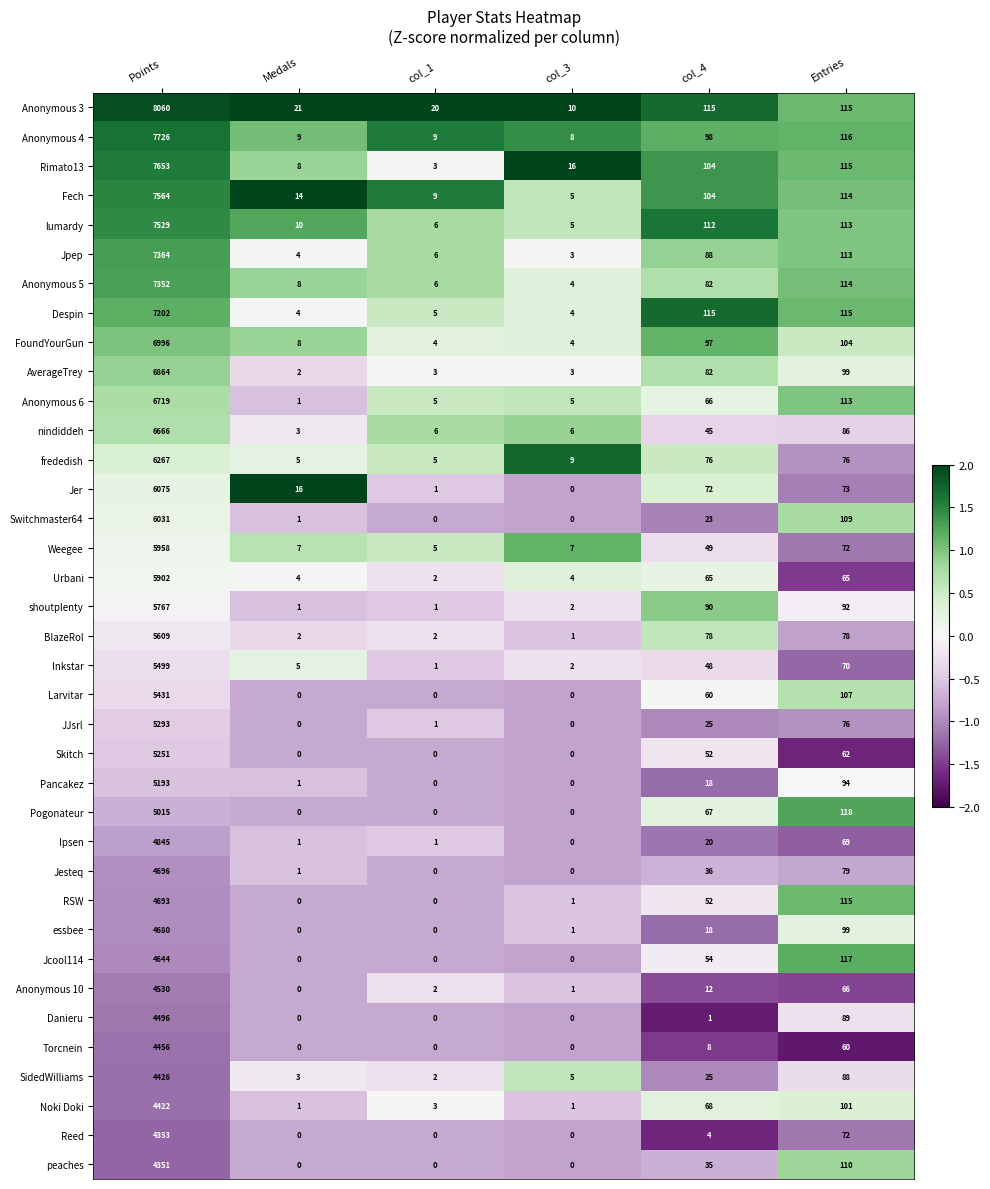

How many data points does each series have?

6